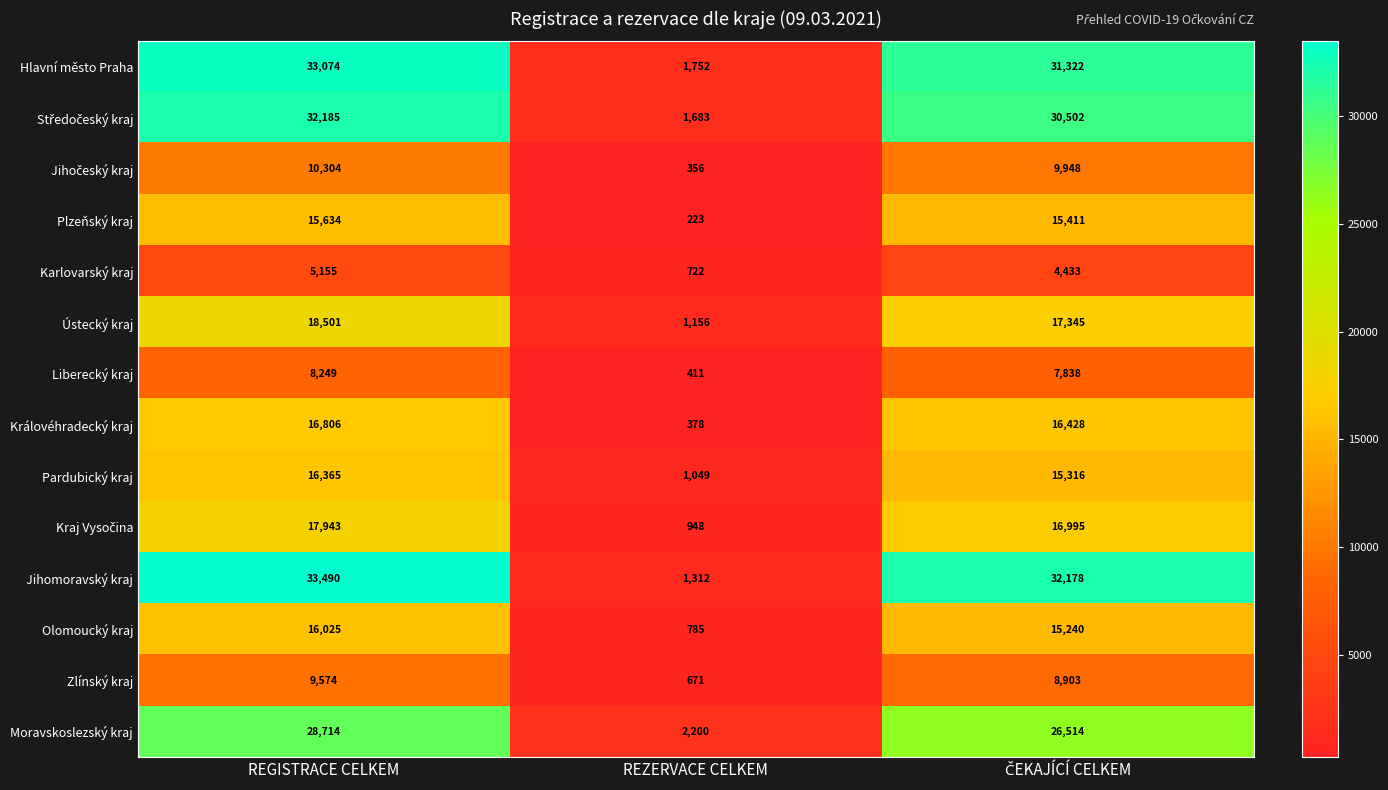

Which series has the largest range (max minus min)?

Jihomoravský kraj